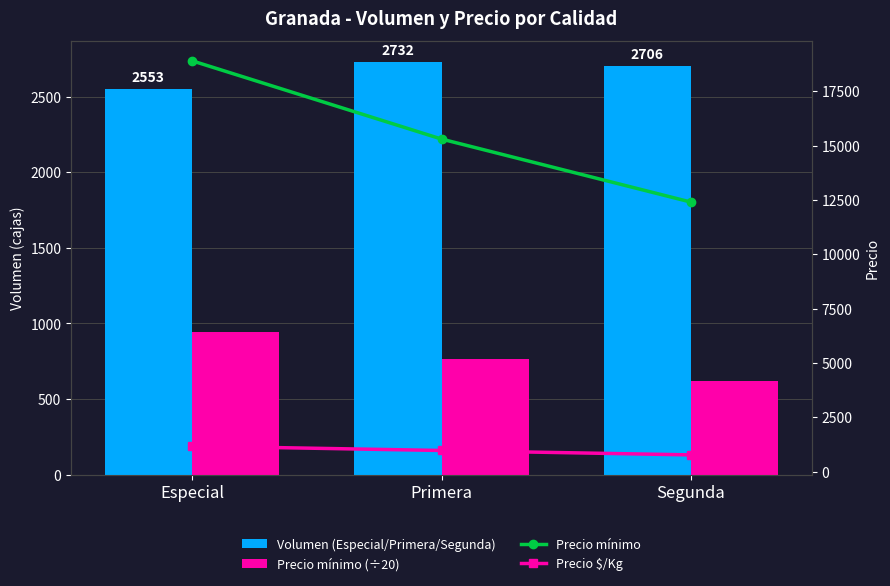

Count the Precio mínimo values in the range 12400 to 18900.

3